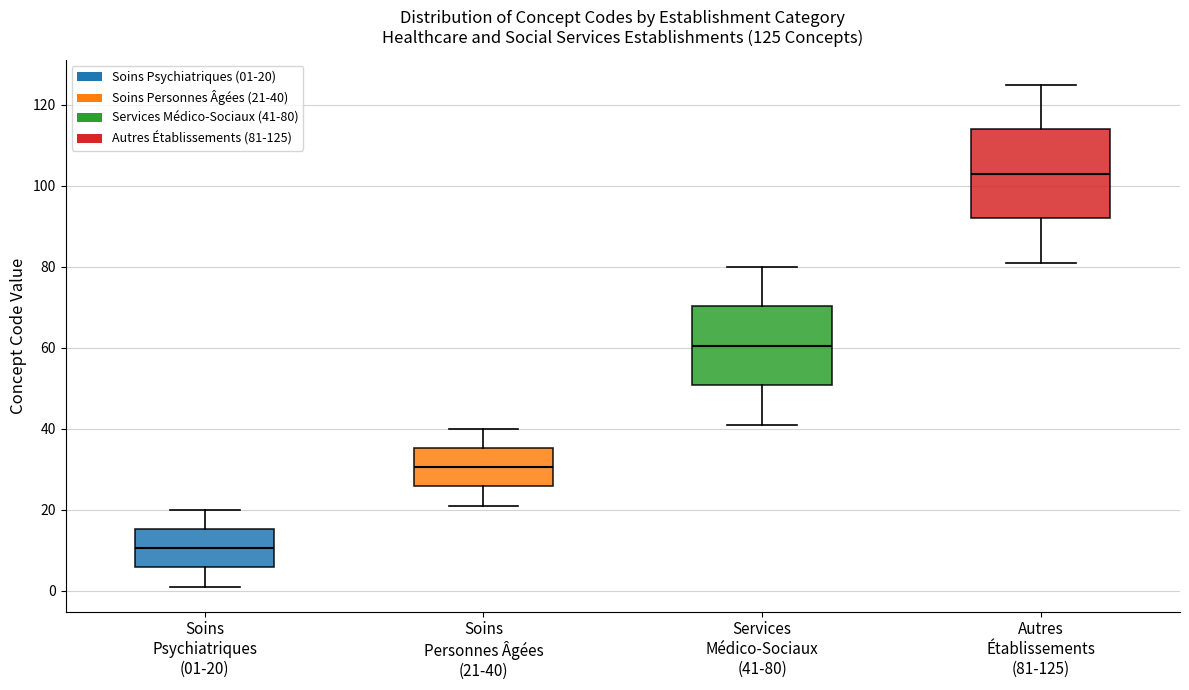

Which box's median line is the highest?

Autres Établissements (81-125)